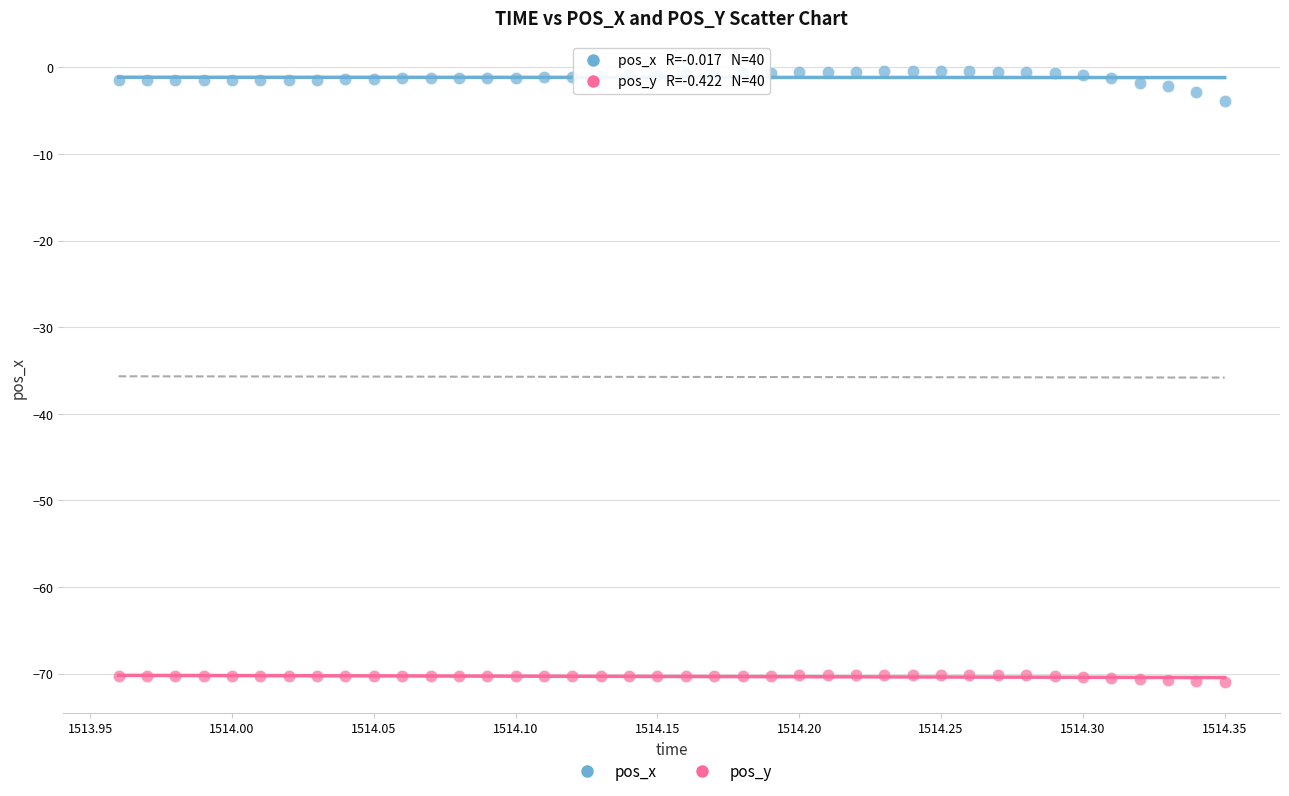

Across all data points, what is the range of X values (max minus min)?

0.4